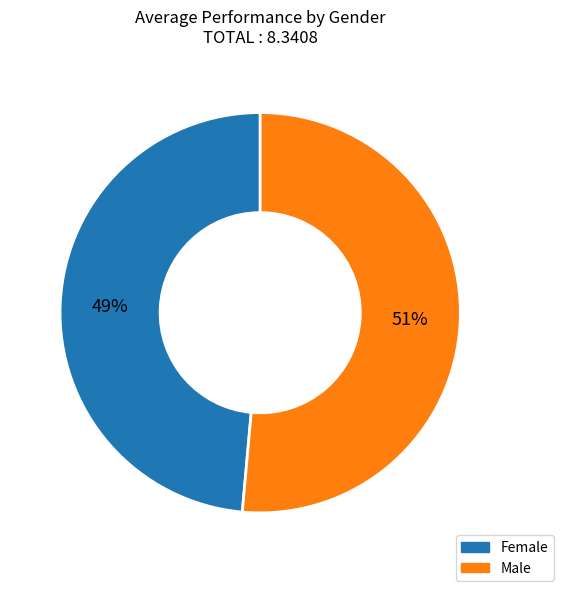

To the nearest percent, what percentage of the pie is Male?

51%